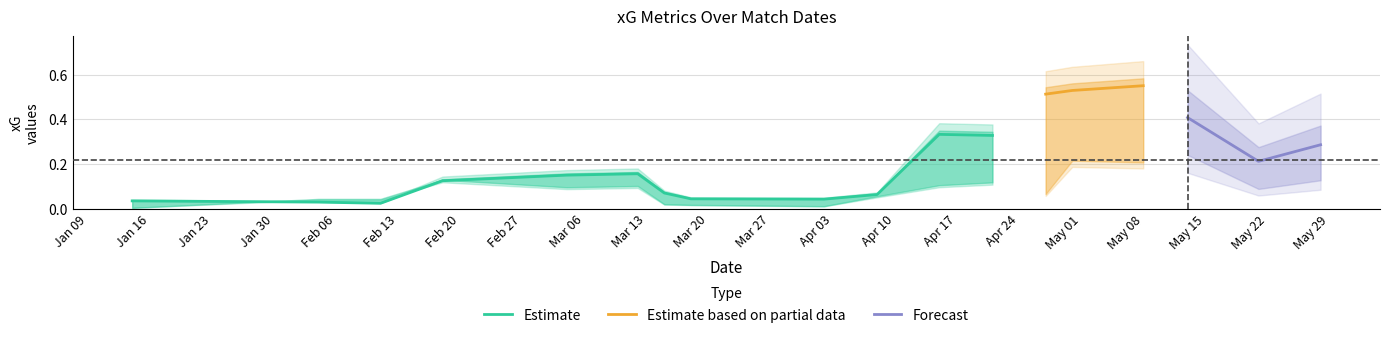

True or false: npxG and xG intersect in this chart.

False